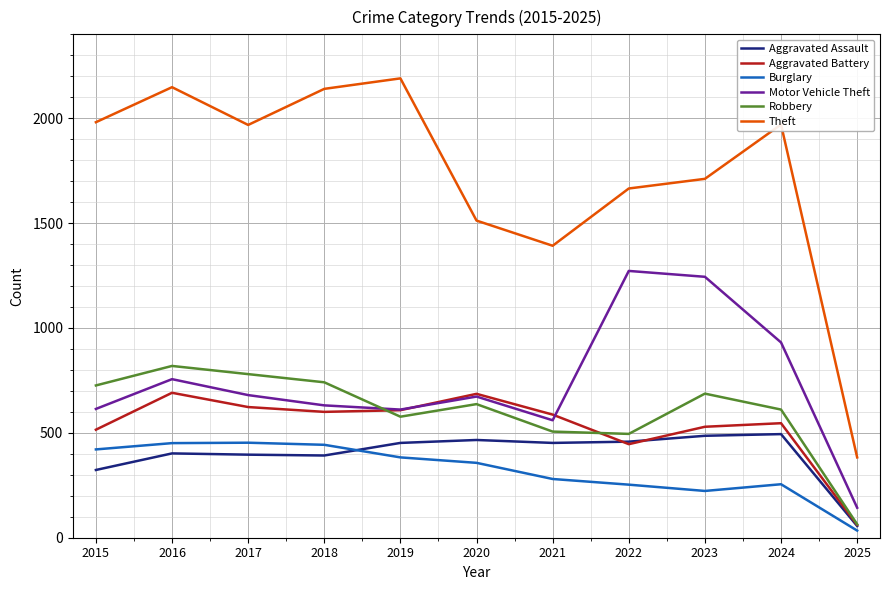

What are all the series names shown in the legend?

Aggravated Assault, Aggravated Battery, Burglary, Motor Vehicle Theft, Robbery, Theft